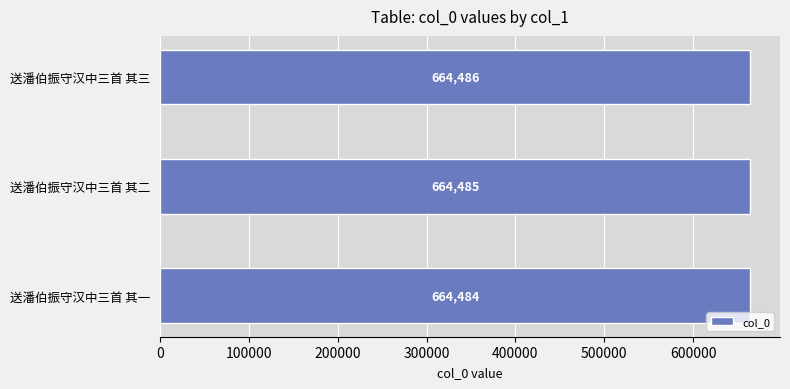

What is the change in value from 送潘伯振守汉中三首 其一 to 送潘伯振守汉中三首 其二?

+1